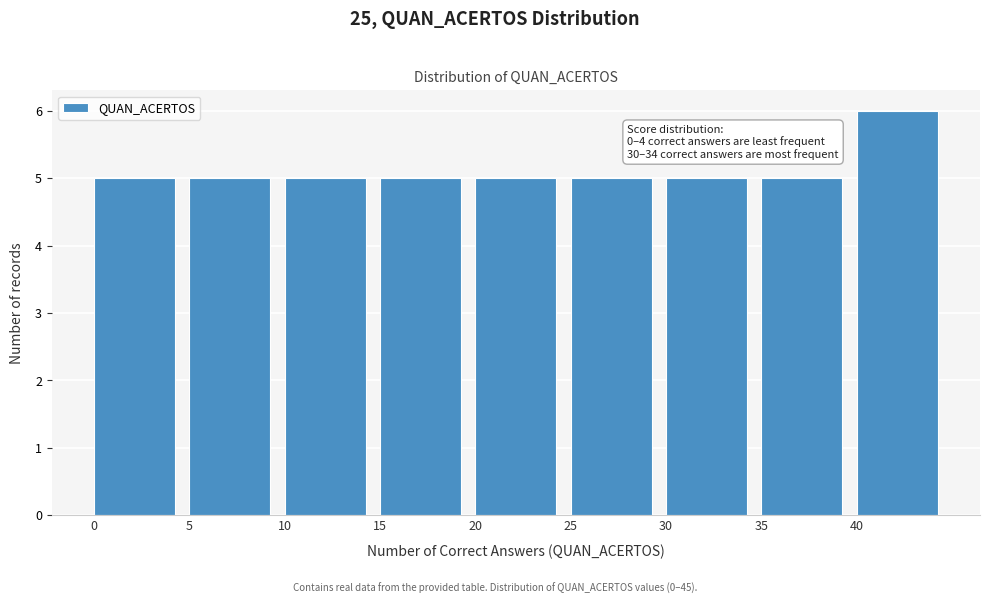

Which range on the x-axis has the tallest bar?

40 to 45